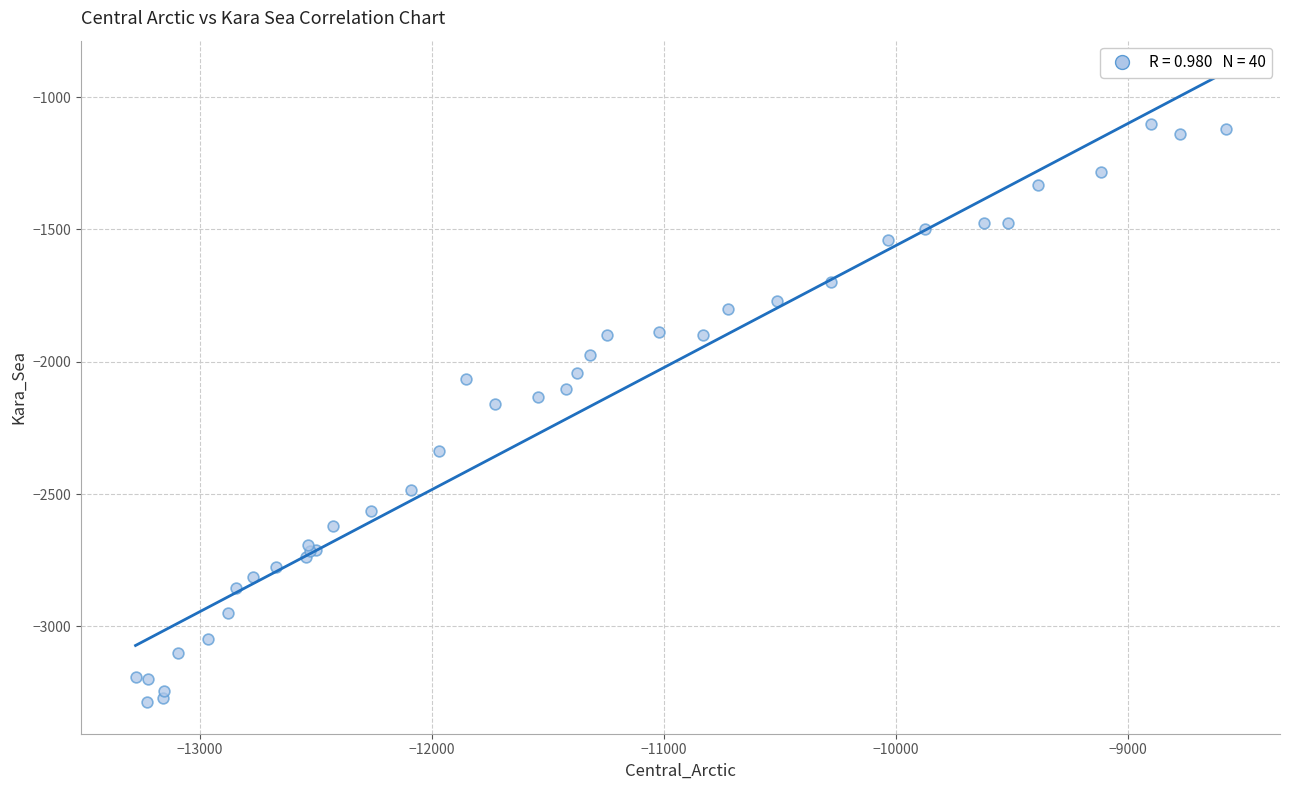

What Y value in the scatter plot is closest to -2194?

-2161